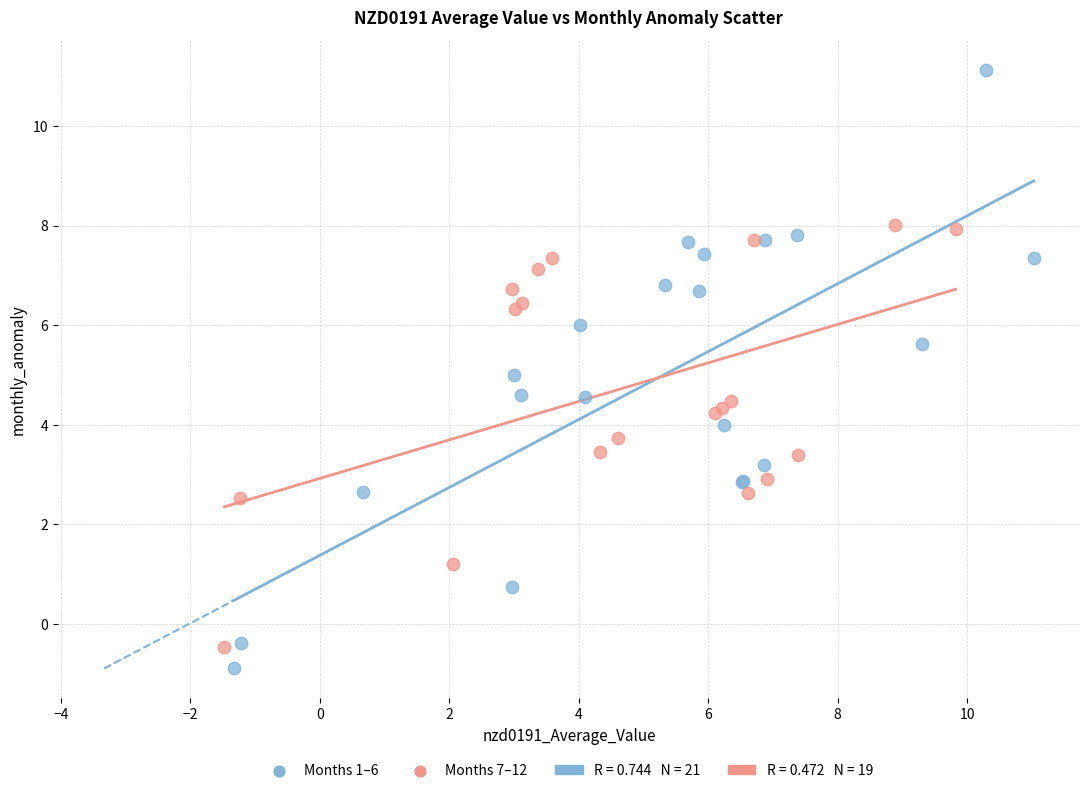

Which series reaches the maximum Y coordinate?

Months 1–6